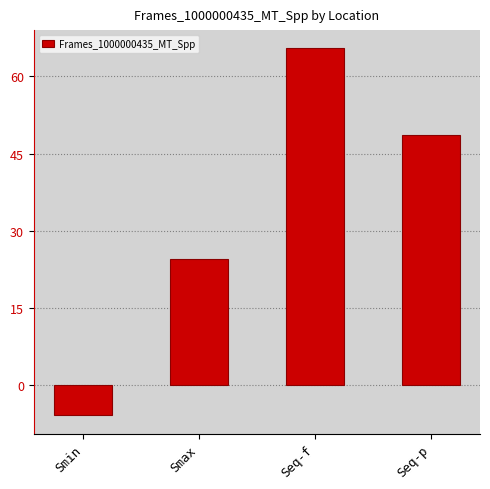

What is the label of the 4th bar from the right?

Smin